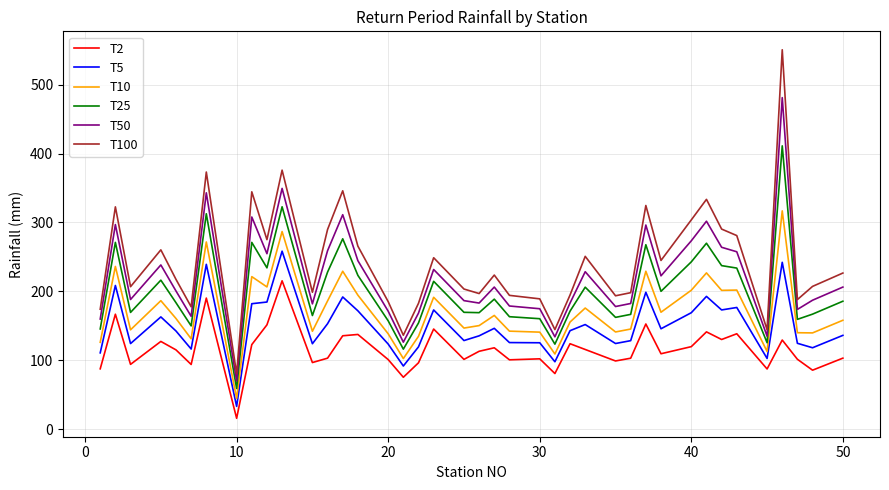

How many lines are shown in the chart?

6